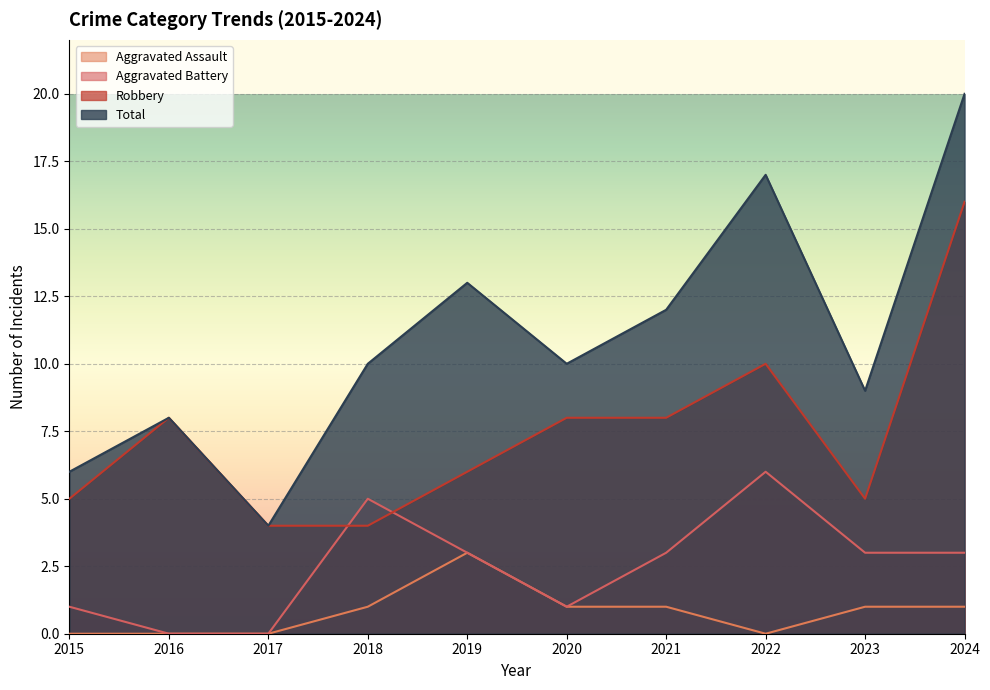

How many interior local valleys does the Robbery series have?

1